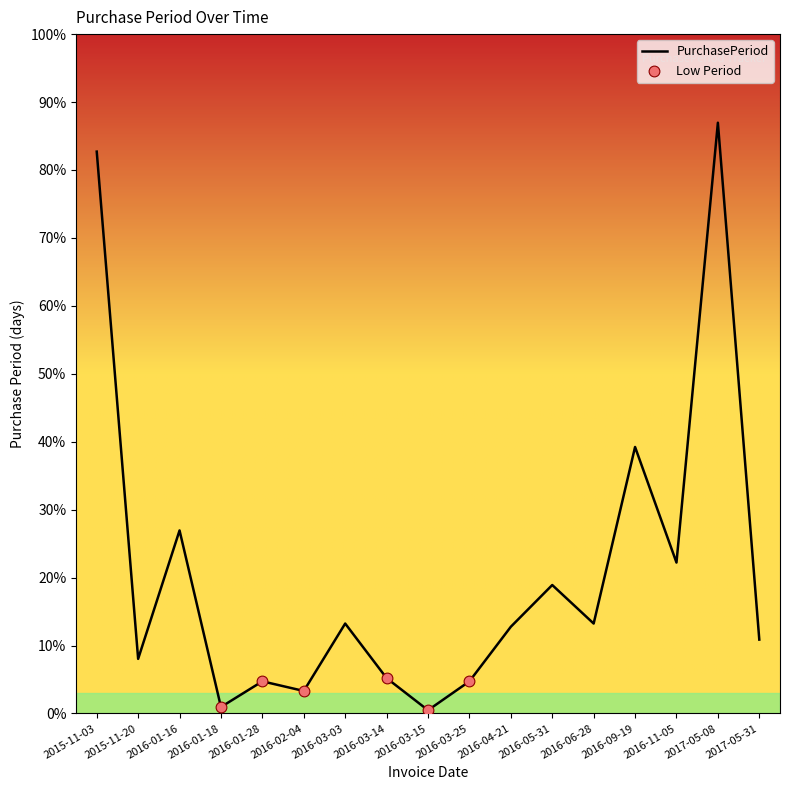

Between 2015-11-20 and 2015-11-03, which is larger?

2015-11-03